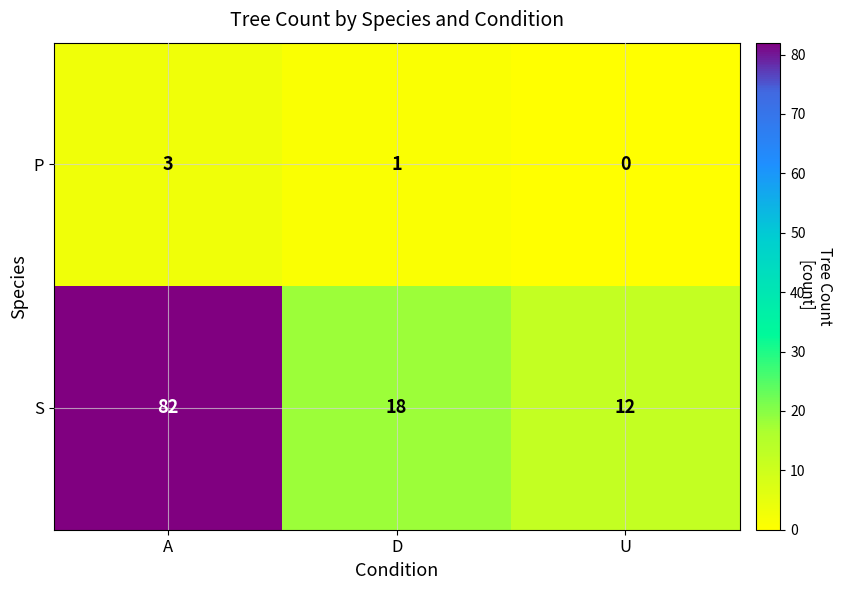

Between D and U, which series saw the biggest shift?

S